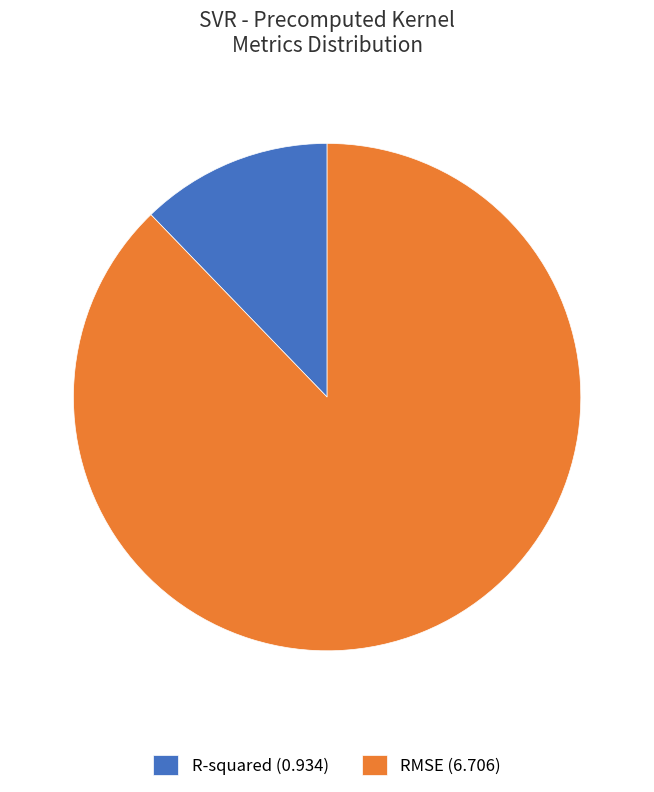

Which slice is the largest?

RMSE